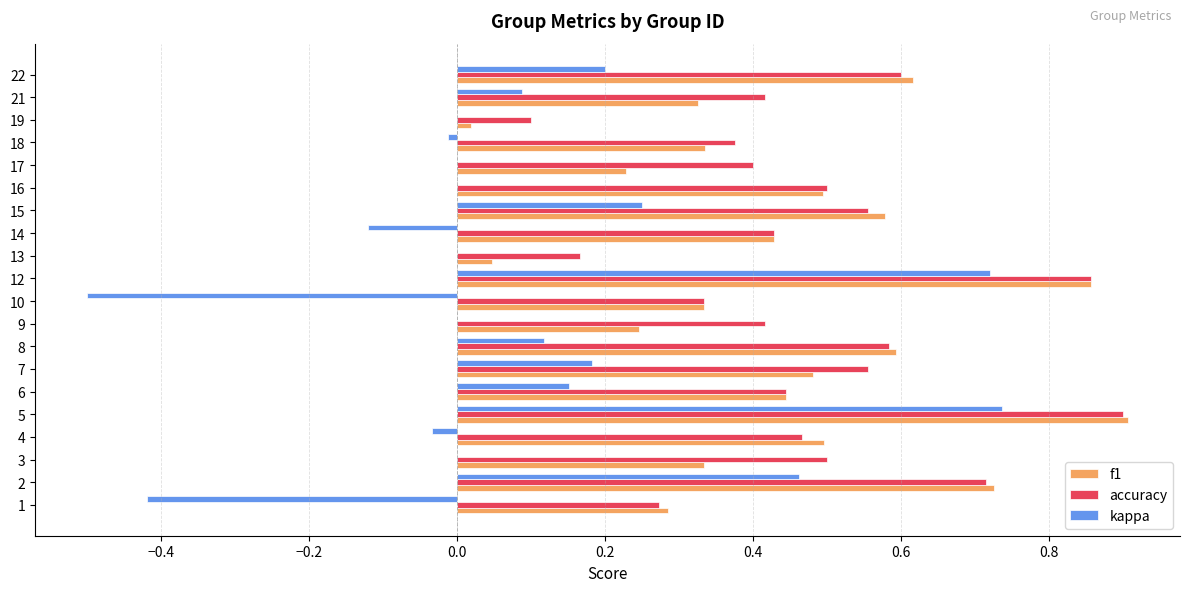

What is the sum of all accuracy values?

9.6